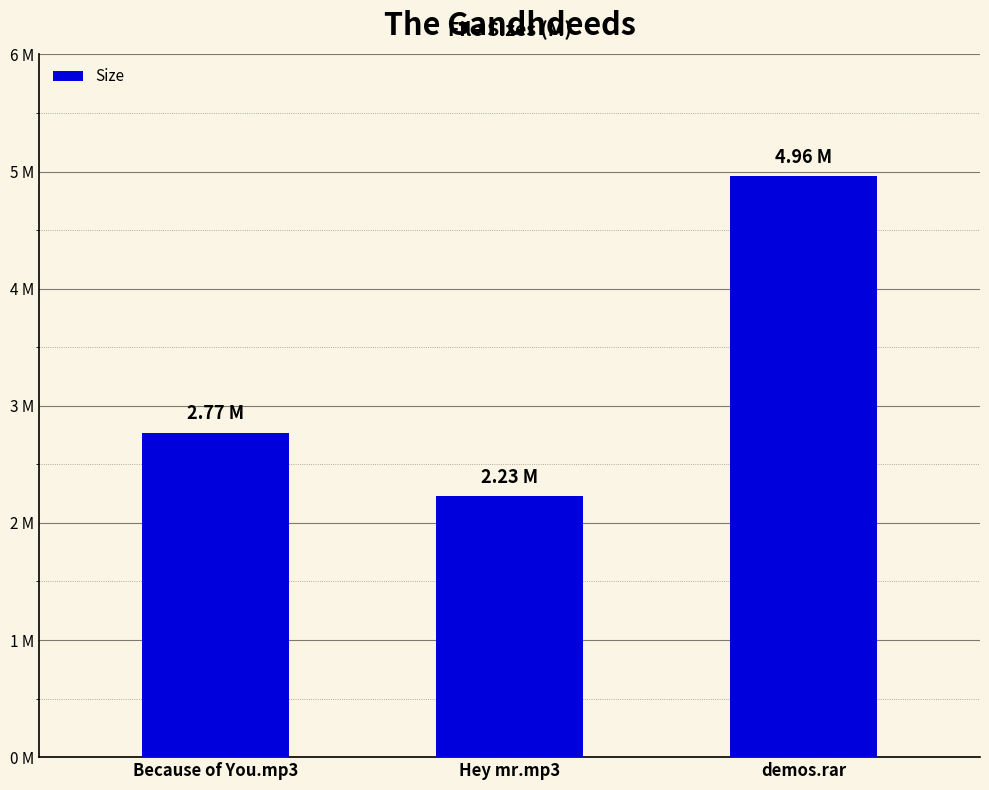

What is the difference between the values at demos.rar and Hey mr.mp3?

2.7